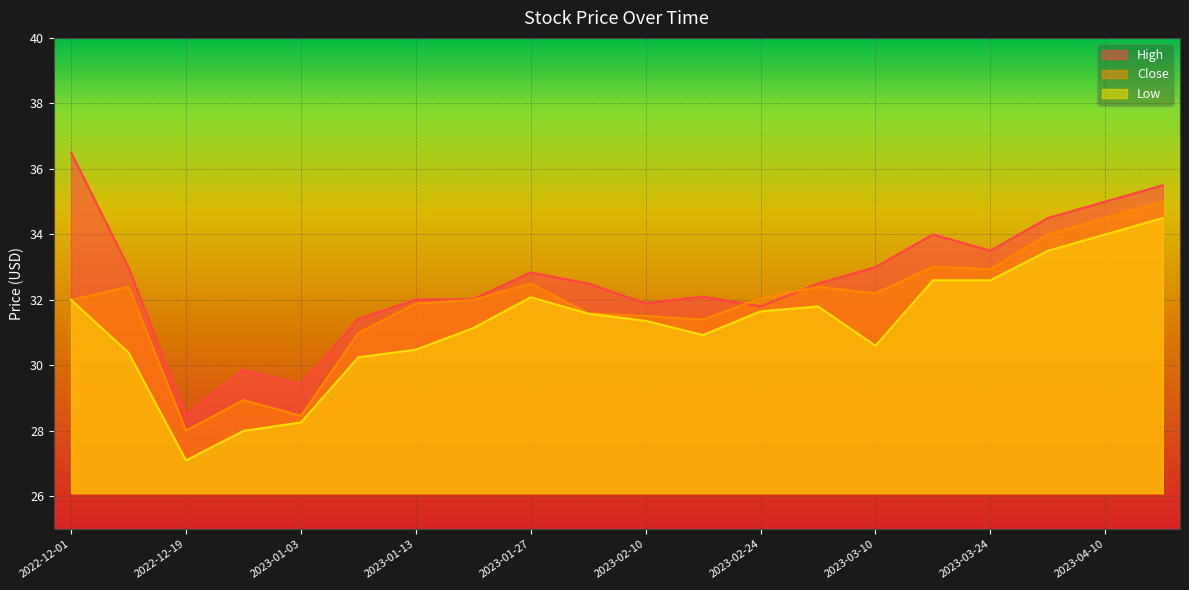

True or false: Low has more than 0 interior local peaks.

True